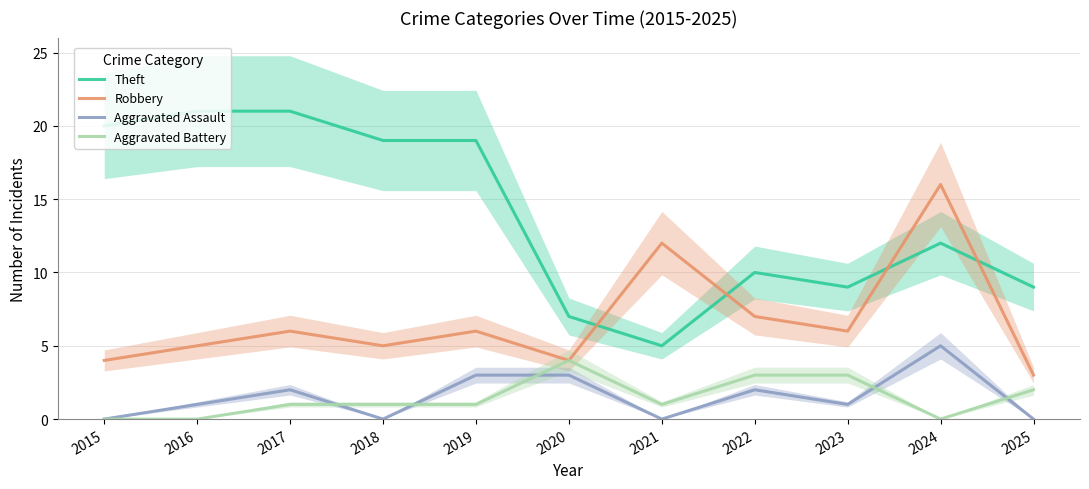

In Aggravated Battery, how many points are higher than both neighbors (excluding endpoints)?

1